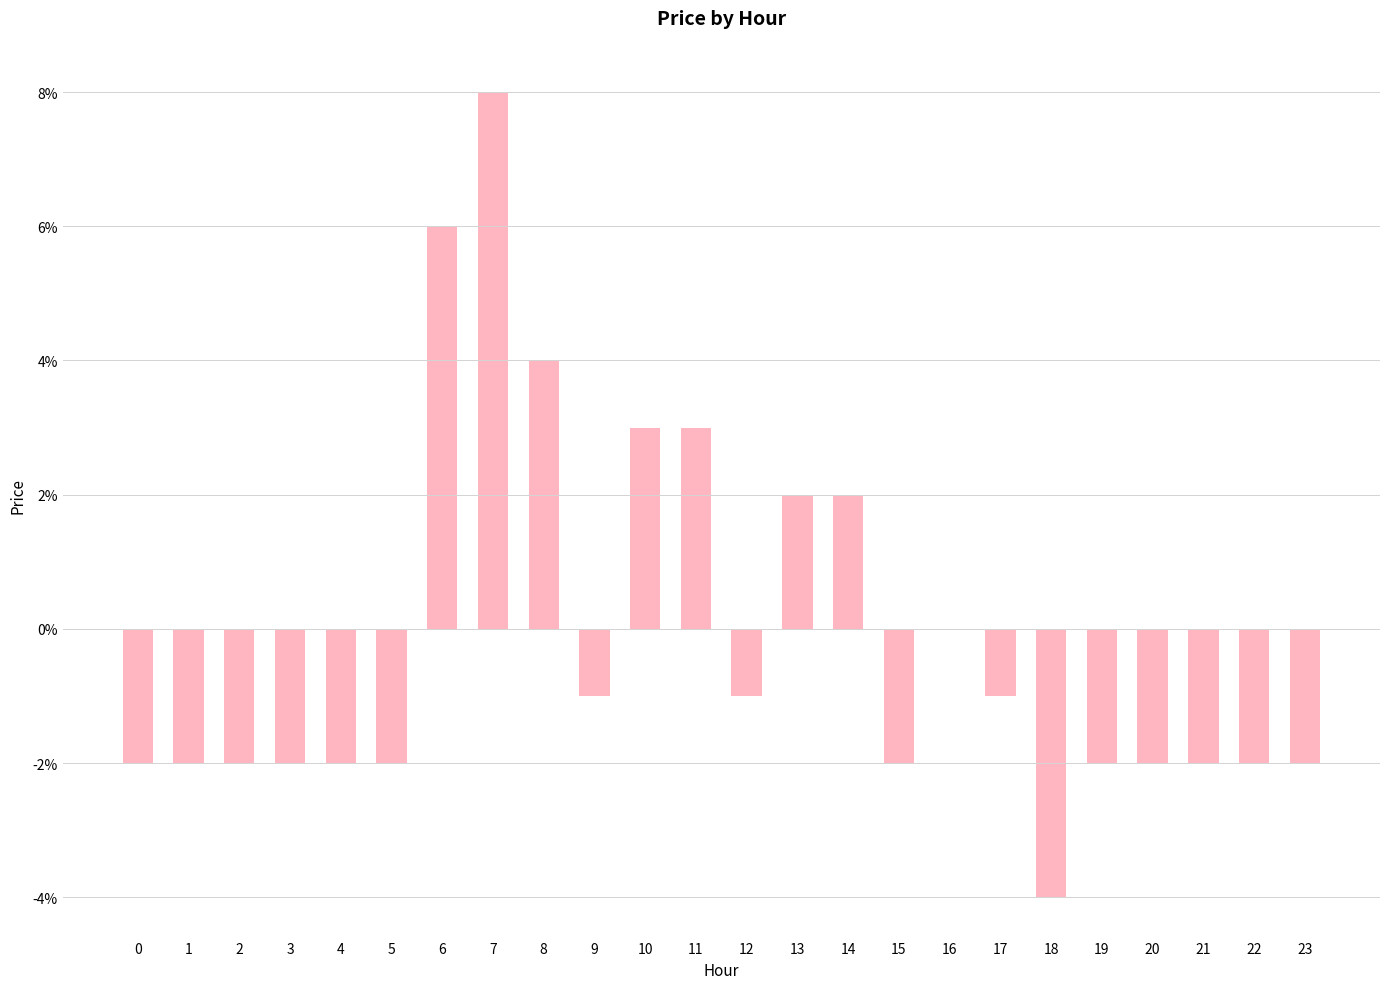

Between 2 and 22, which is larger?

2